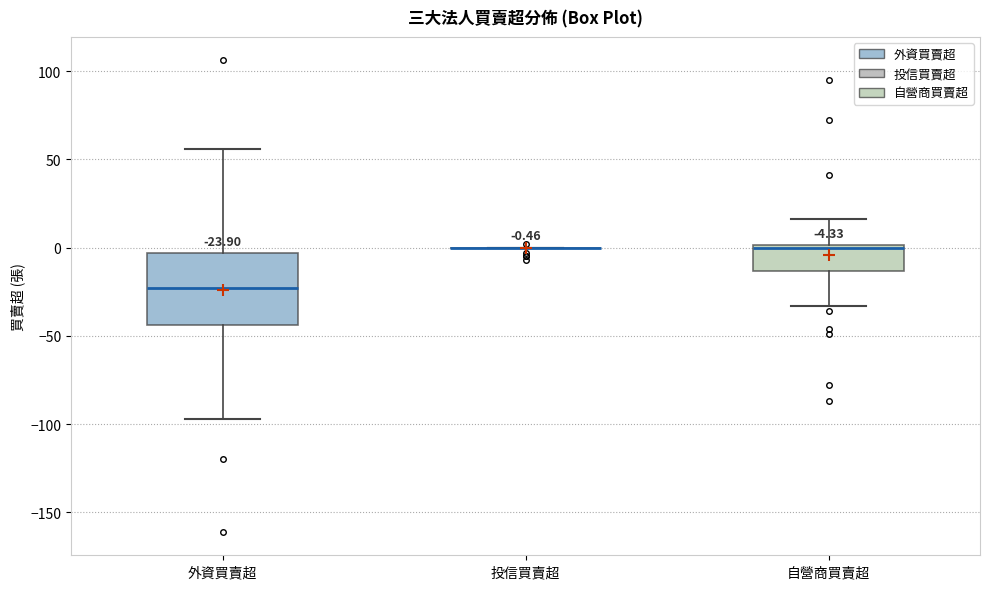

Which box is the tallest, from its lower edge to its upper edge?

外資買賣超